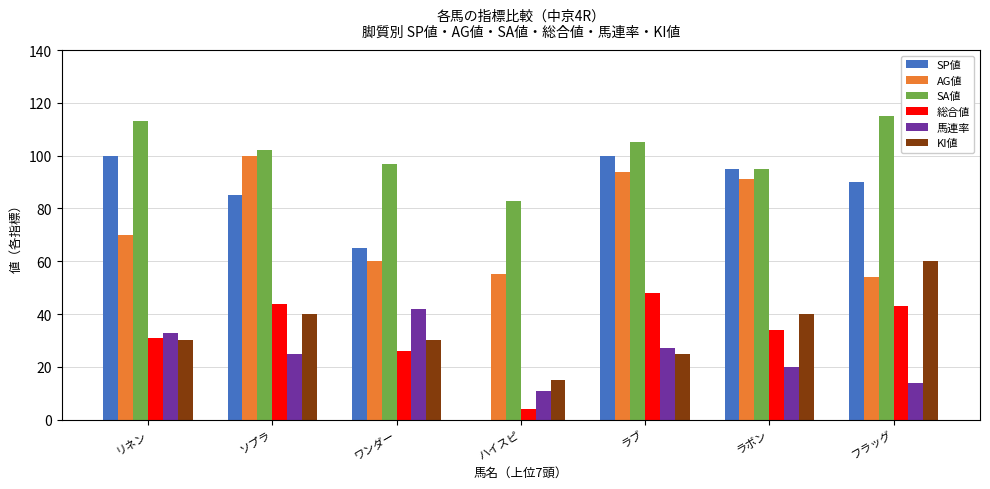

Count the number of categories in the chart.

7